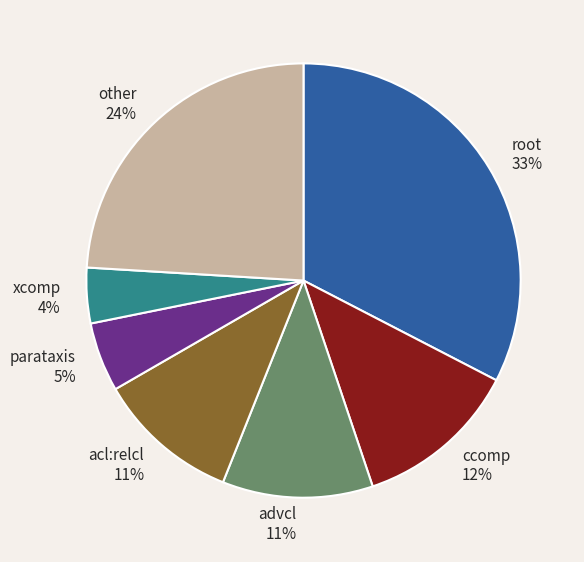

Does any single category account for the majority?

No